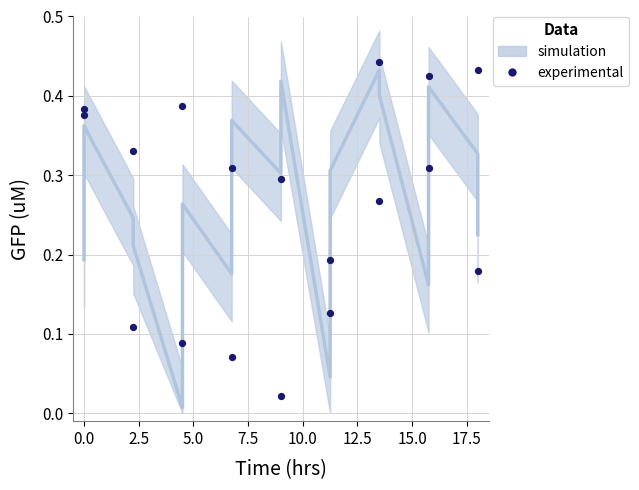

What is the range of X values (max minus min)?

18.0